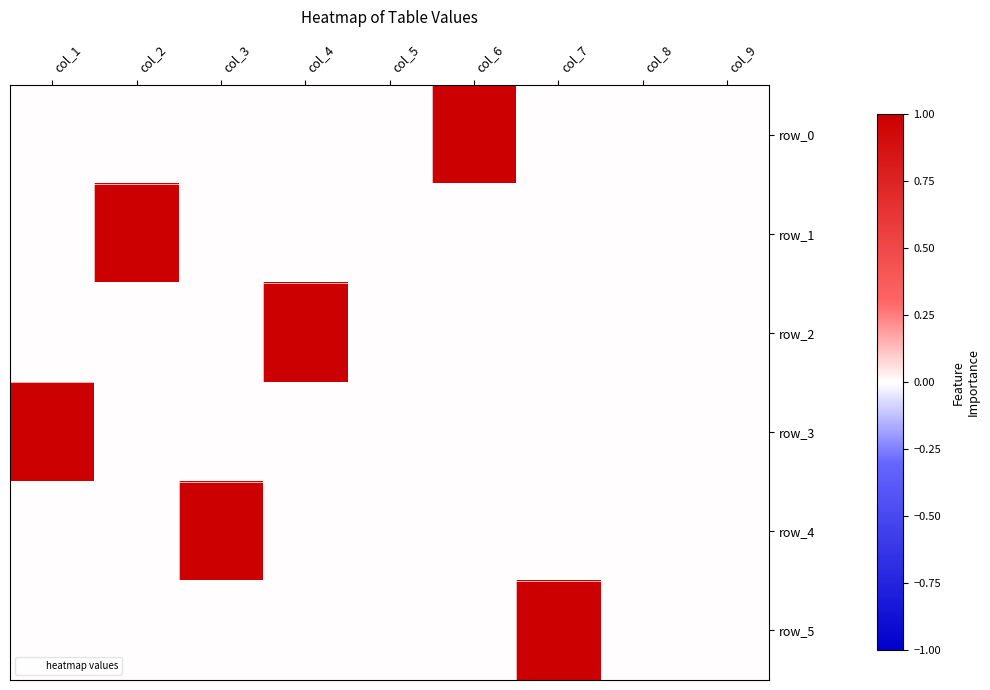

Count the number of data series in this chart.

6